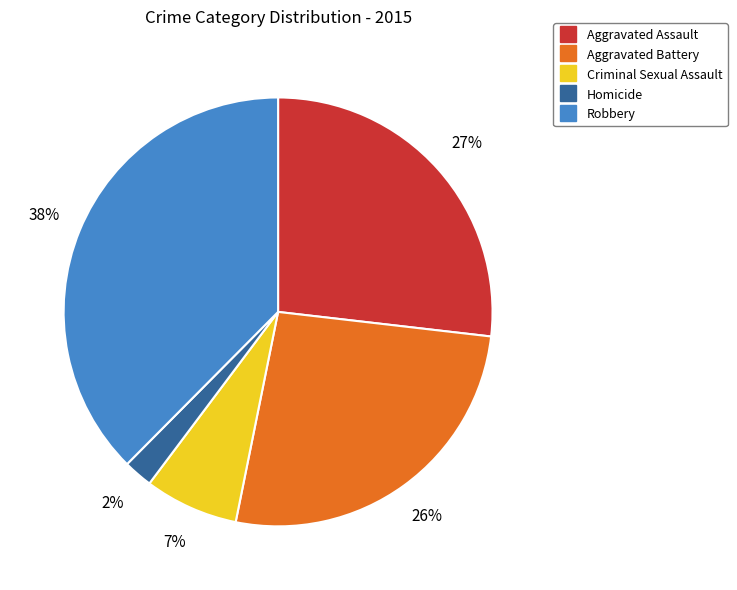

Combined, do Criminal Sexual Assault and Homicide account for over 50%?

No